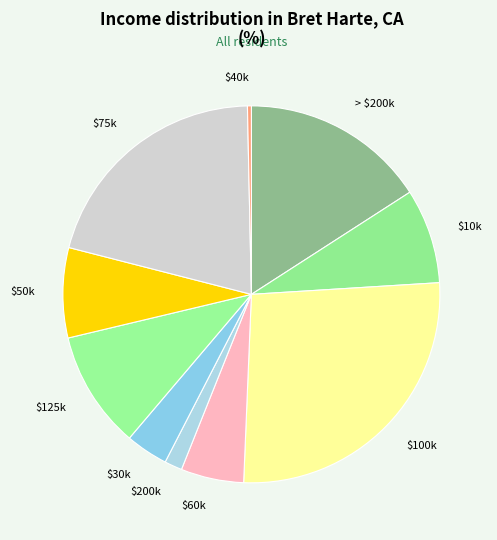

Does $40k represent more than half of the total?

No